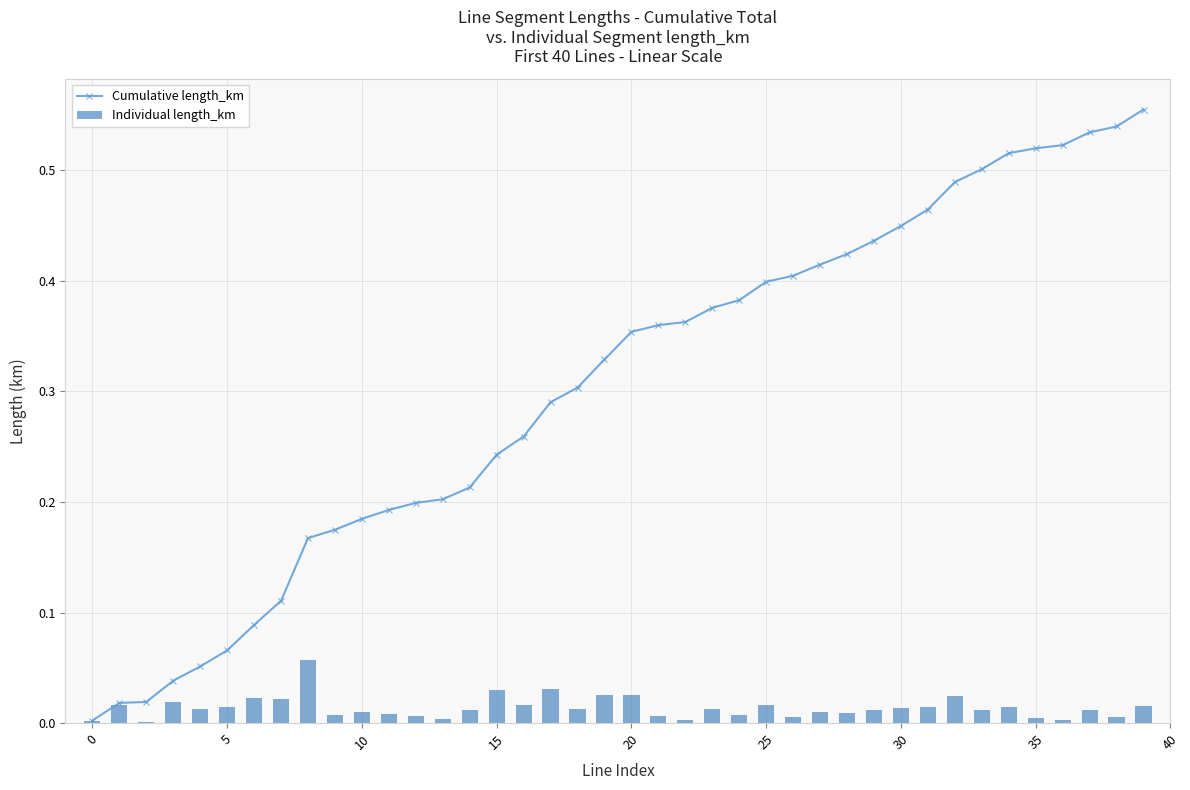

Between 26 and 15, which is larger?

26